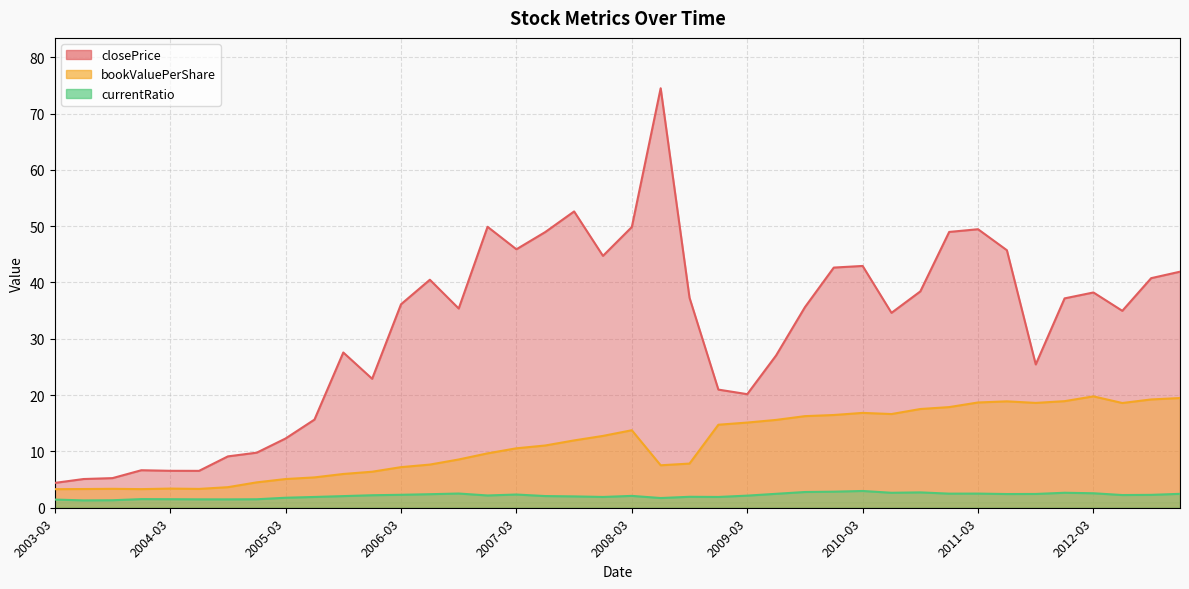

What is the minimum value for closePrice?

4.4